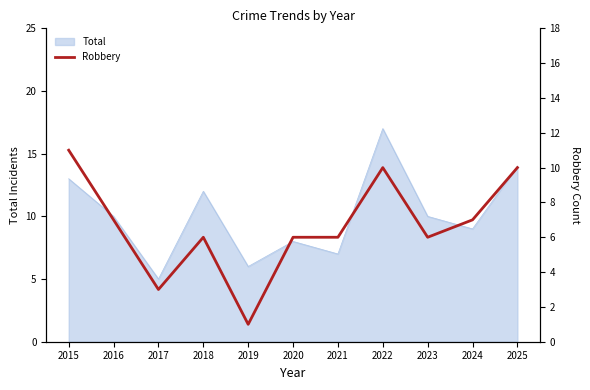

What is the smallest value displayed?

1